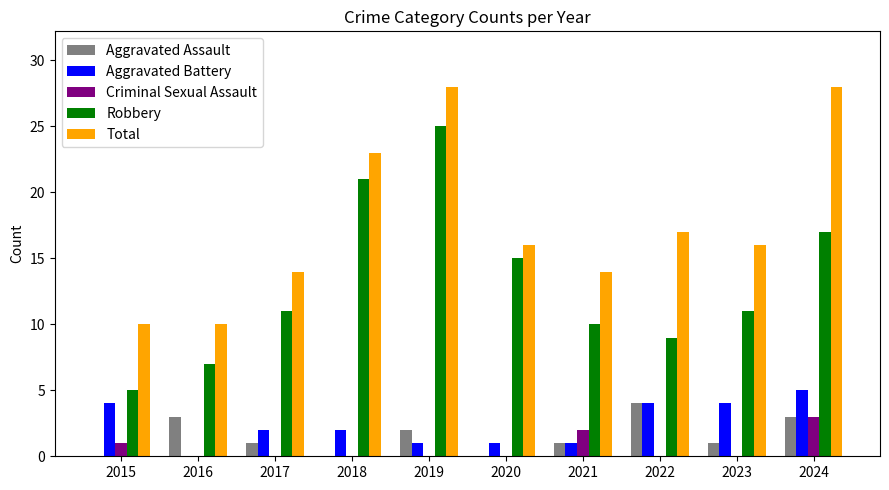

What is the average value of the Robbery series?

13